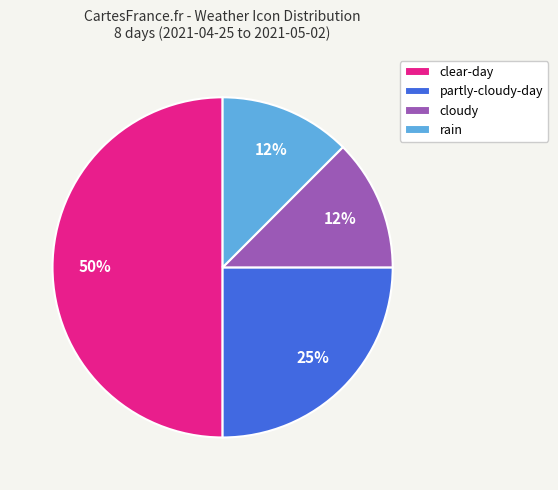

Is the sum of partly-cloudy-day and rain greater than half?

No